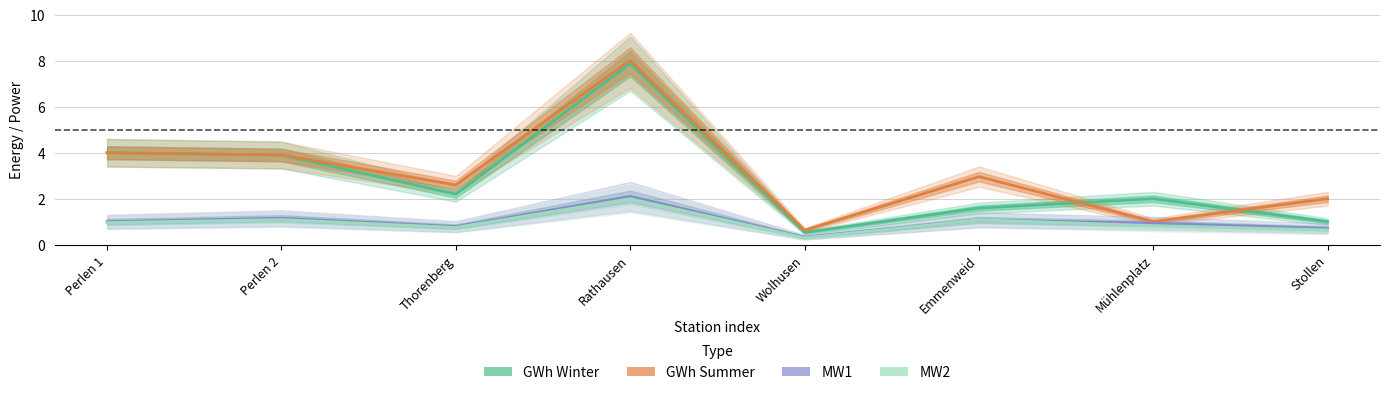

What is the value of the GWh Winter point at the 1st from the left?

4.0